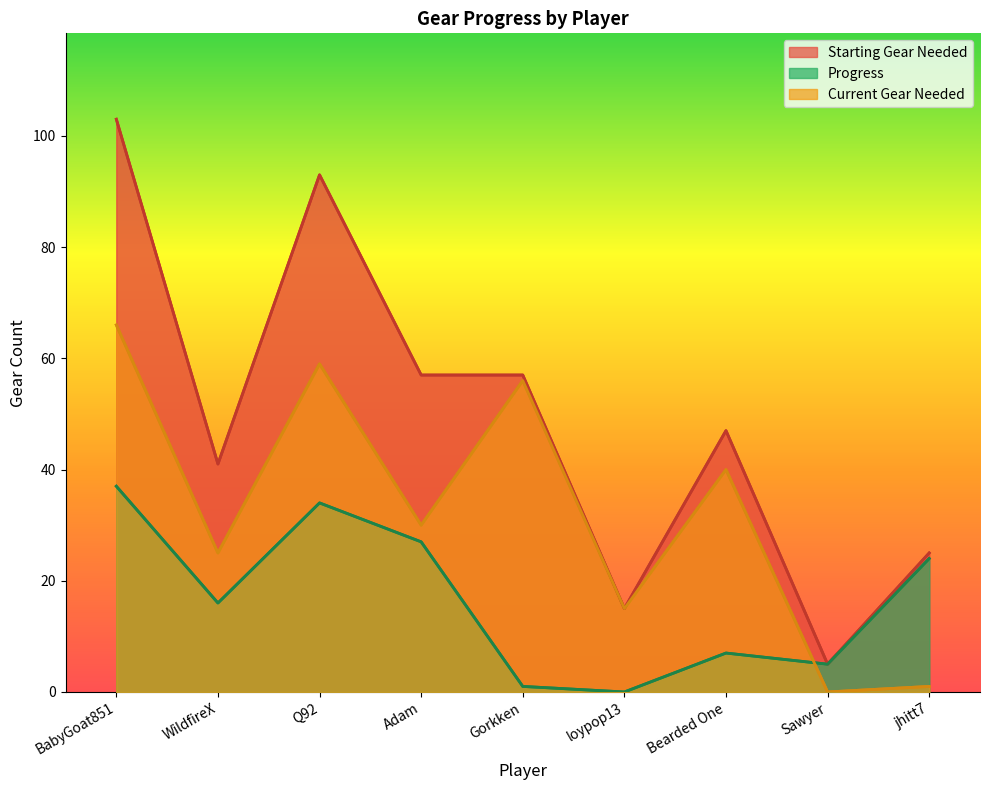

True or false: starting_gear has a value of 25 at jhitt7.

True